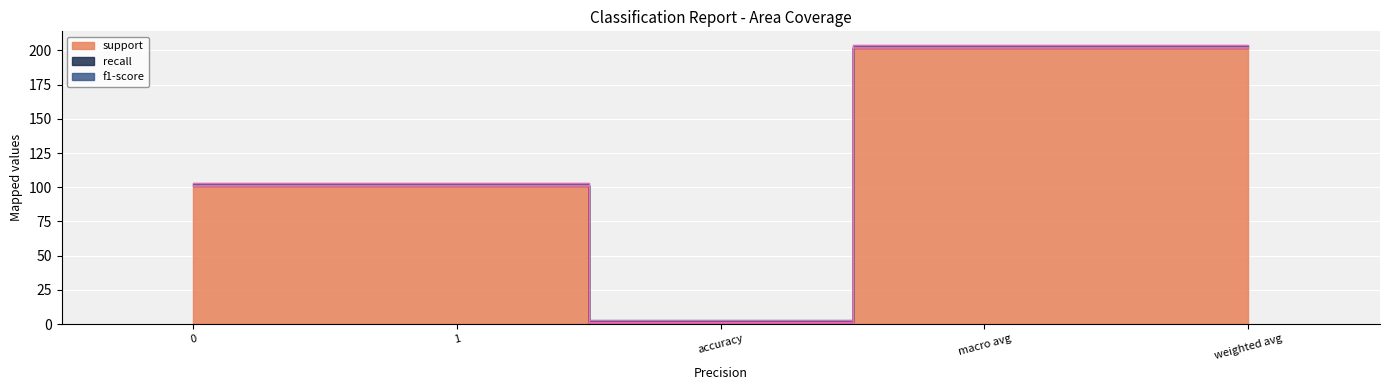

Which series has the largest total across all categories?

support